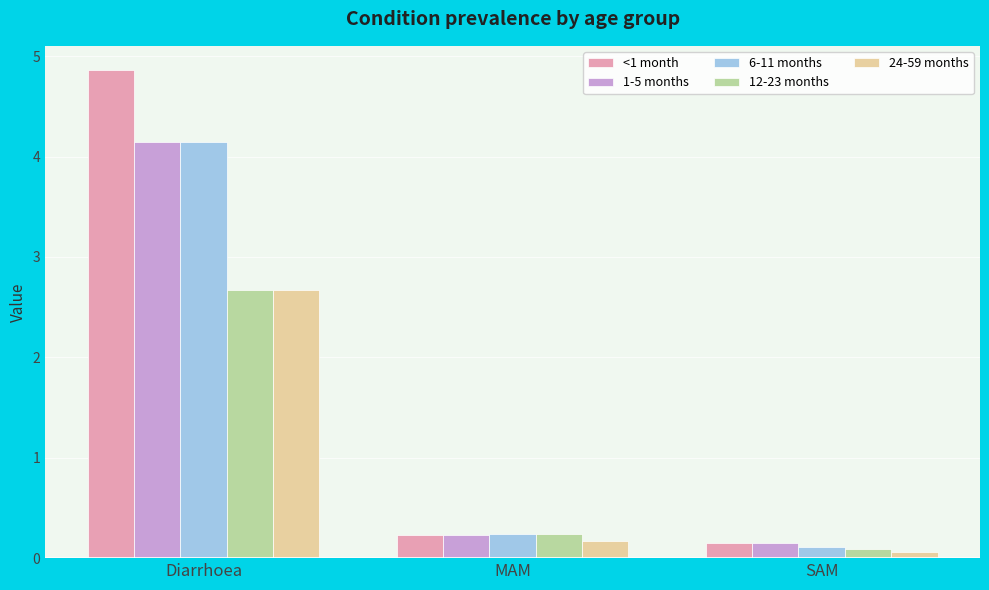

How many series are shown in this chart?

5